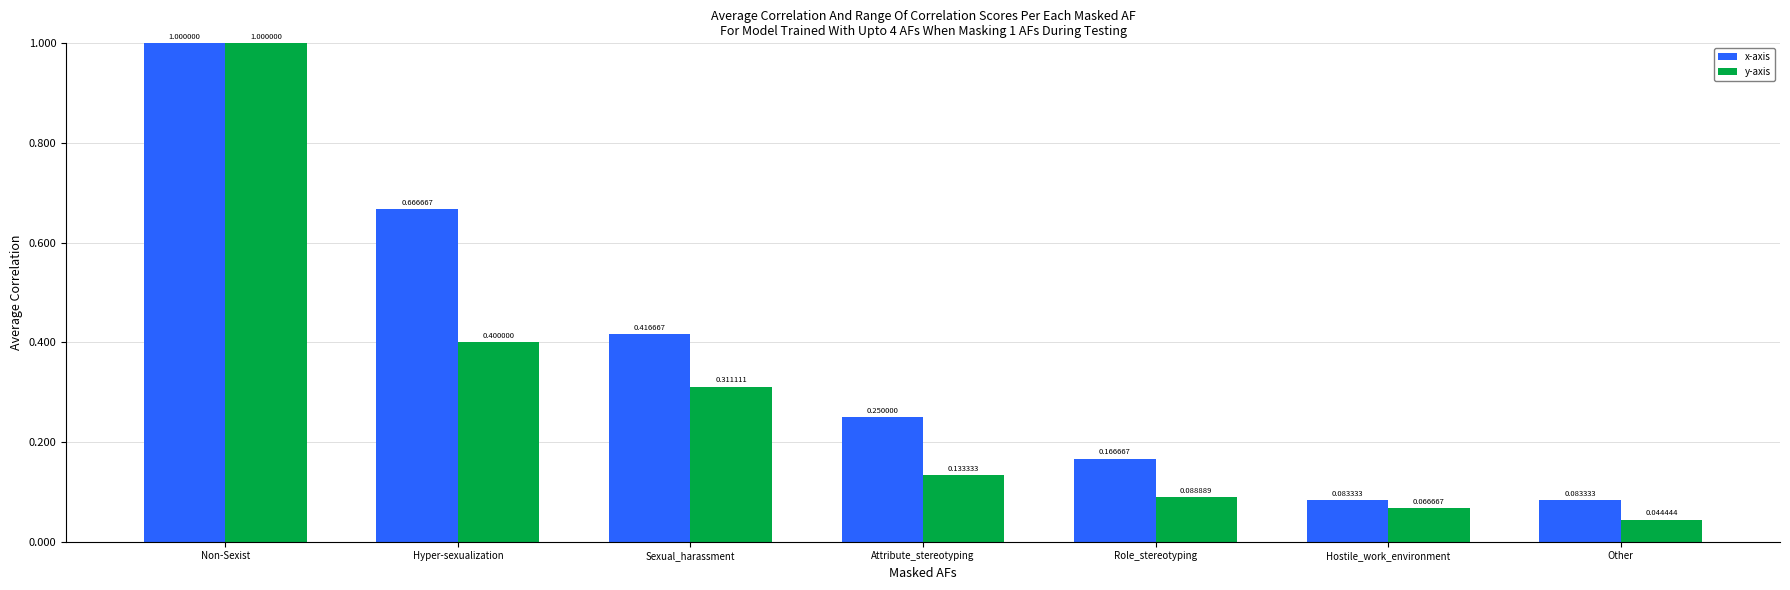

At which category is the sum across all series the highest?

Non-Sexist